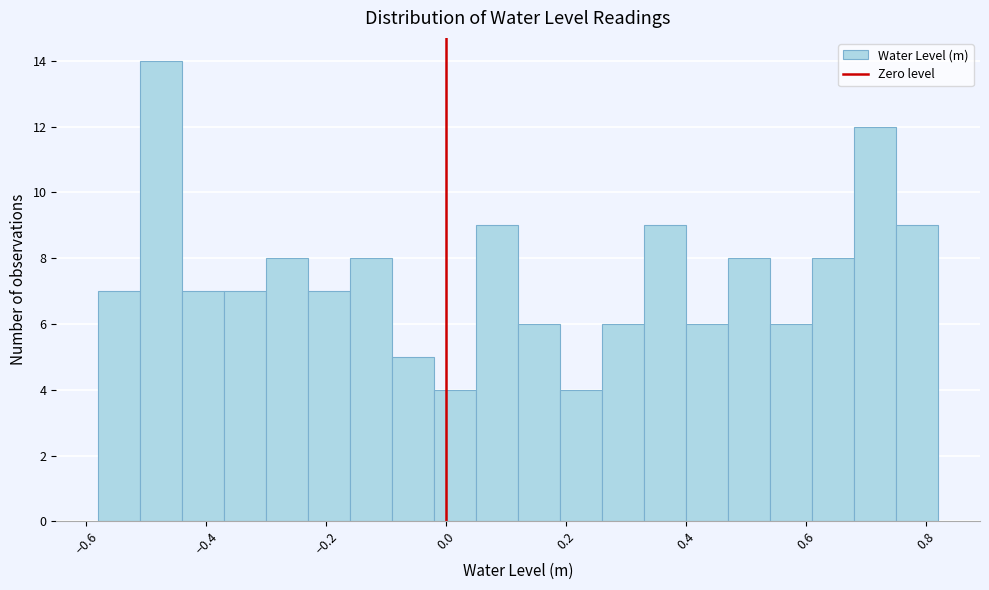

Around what value on the x-axis is the tallest bar? Give the approximate position of its centre, as read against the axis.

-0.48